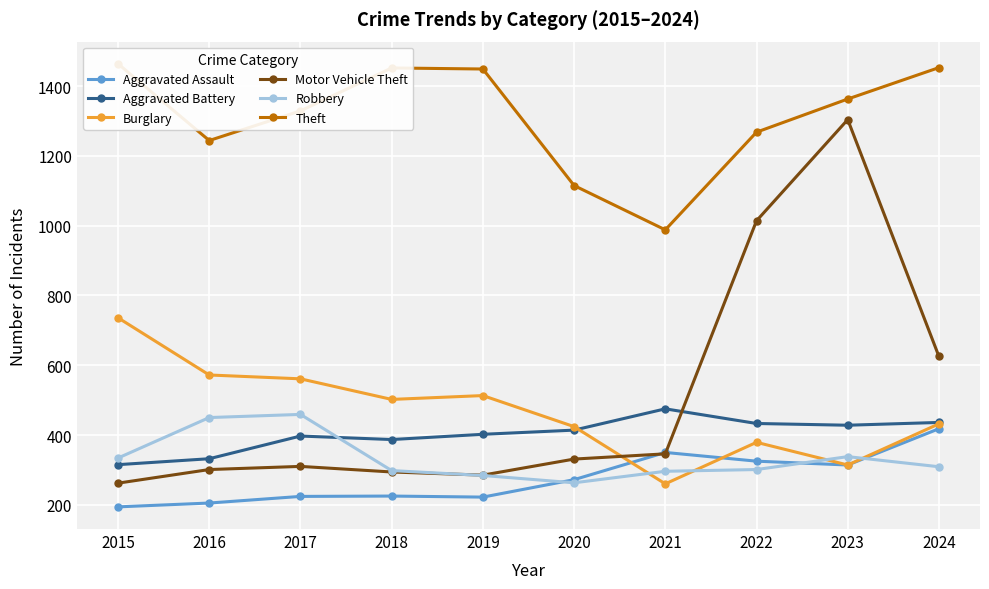

What is the difference between the maximum and minimum values in the Motor Vehicle Theft series?

1042